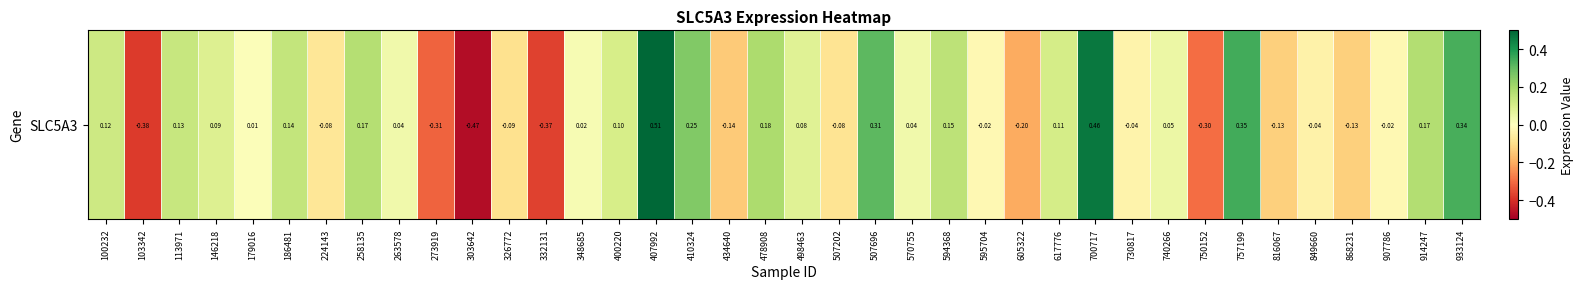

List the labels in order of value, largest first.

407992, 700717, 757199, 933124, 507696, 410324, 478908, 914247, 258135, 594368, 186481, 113971, 100232, 617776, 400220, 146218, 498463, 740266, 263578, 570755, 348685, 179016, 907786, 595704, 730817, 849660, 224143, 507202, 326772, 816067, 868231, 434640, 605322, 750152, 273919, 332131, 103342, 303642